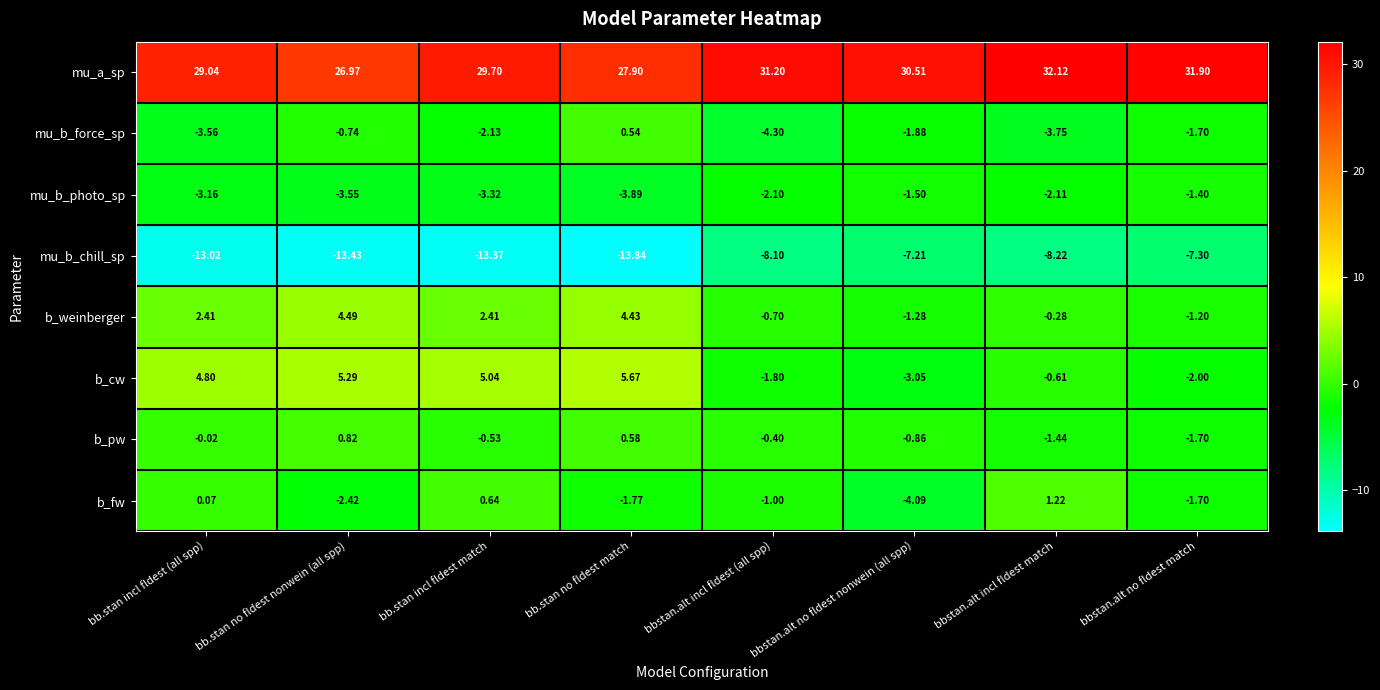

At which label does mu_b_photo_sp first exceed -2?

bbstan.alt no fldest nonwein (all spp)